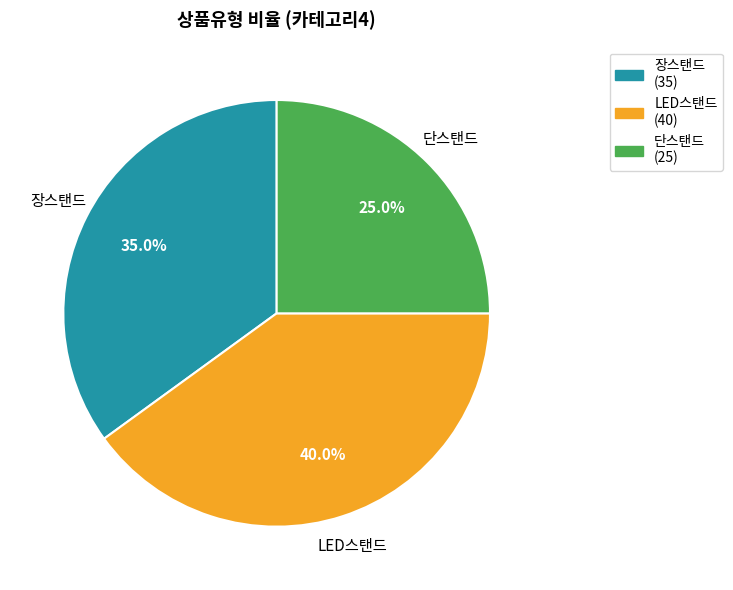

True or false: 장스탠드 accounts for 35% of the total.

True